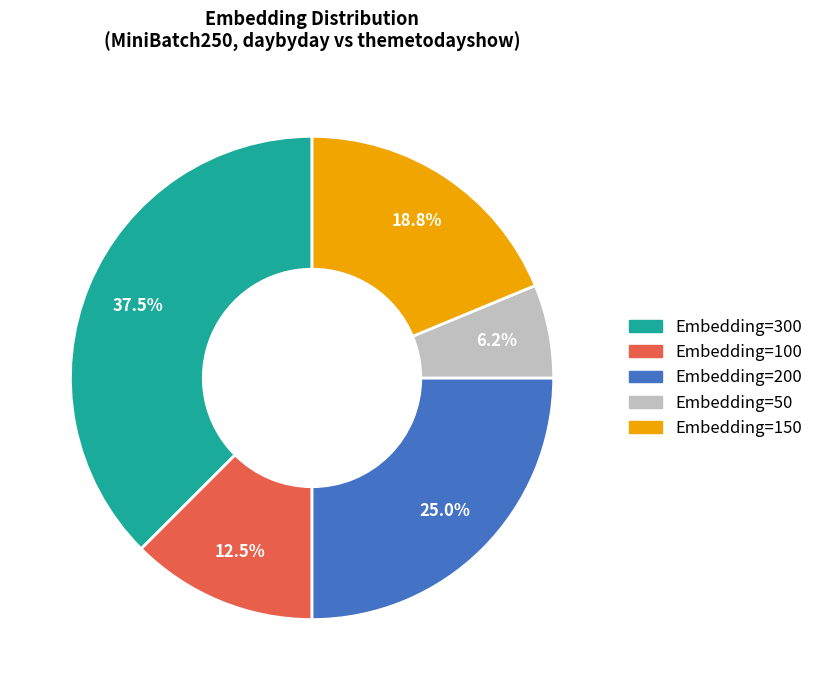

Approximately how many times larger is the value at Embedding=100 compared to Embedding=50?

2.0